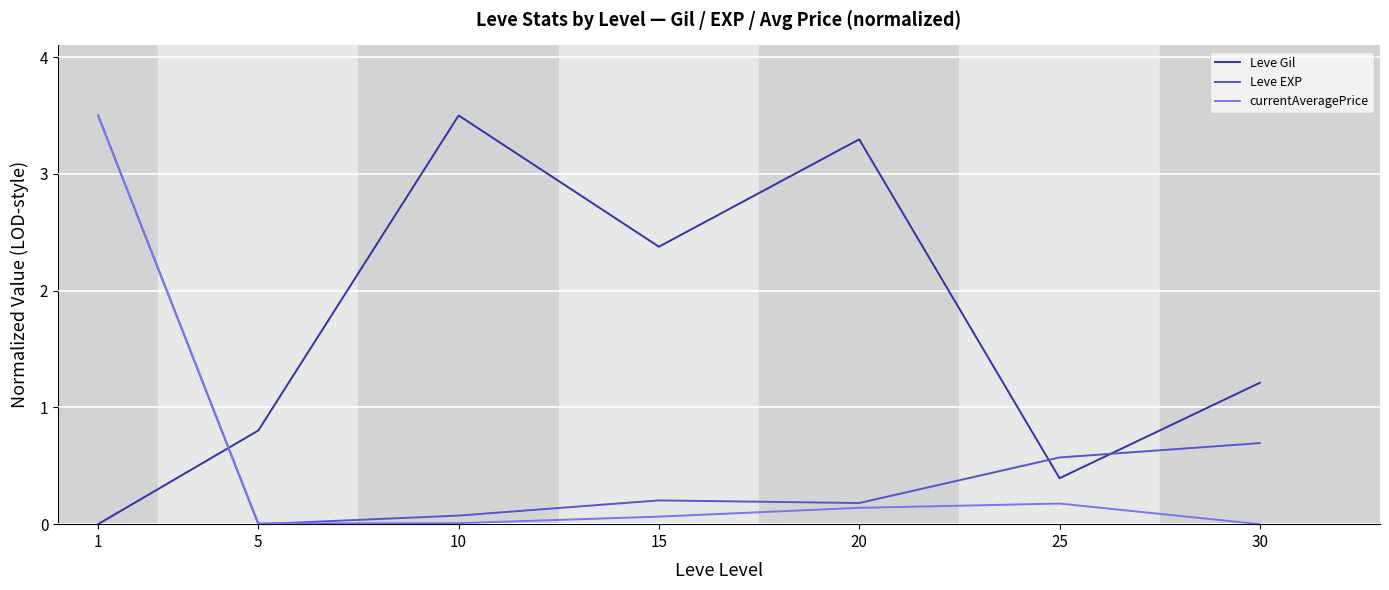

Which series ends up on top after the final intersection of Leve Gil and Leve EXP?

Leve Gil